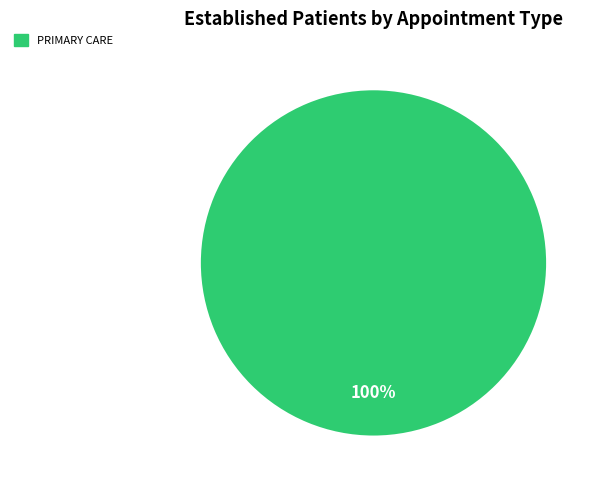

Is there a majority slice in this chart?

Yes